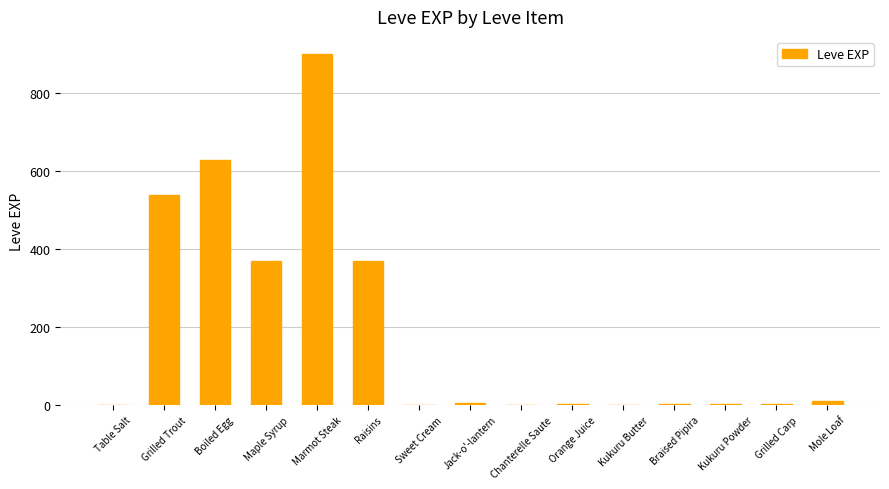

What is the greatest value displayed?

900